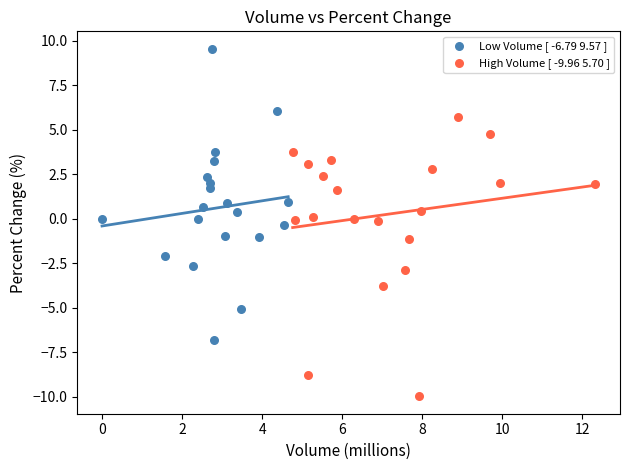

Which series reaches the maximum Y coordinate?

Low Volume [ -6.79 9.57 ]